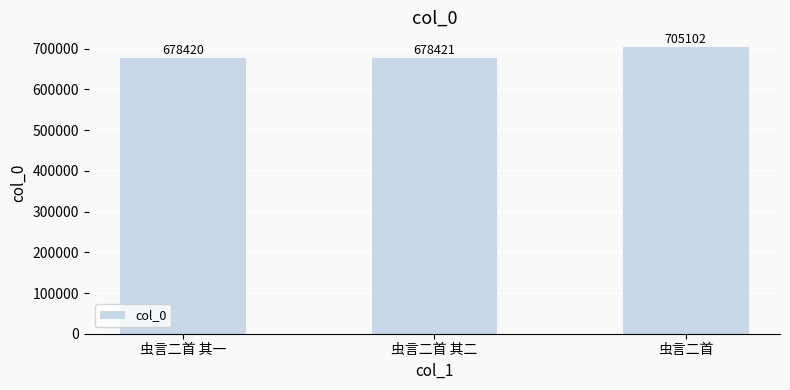

What is the label of the 3rd bar from the right?

虫言二首 其一